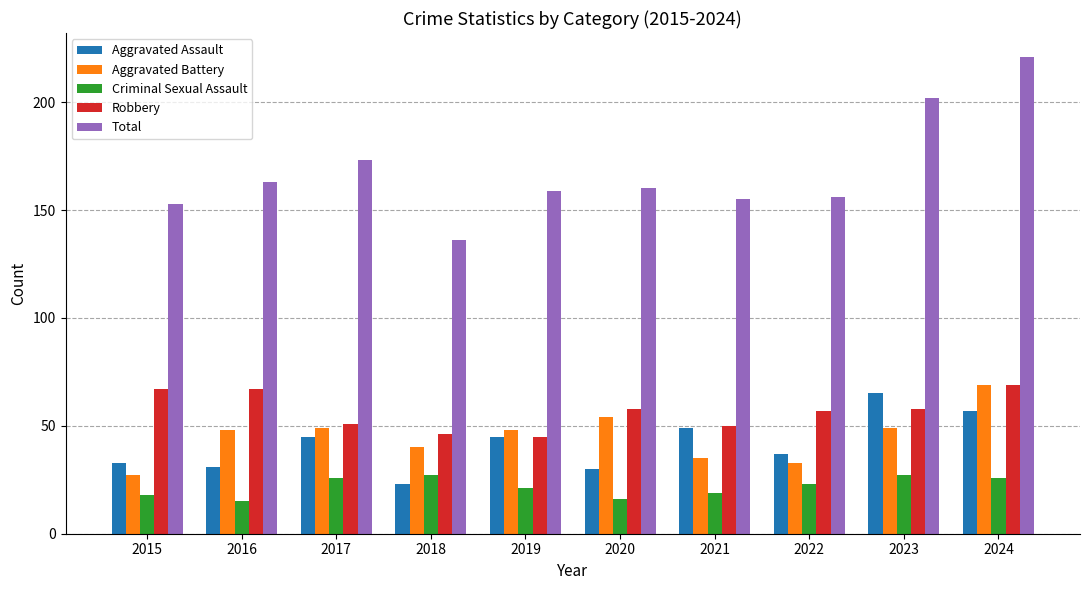

Between 2017 and 2019, which series saw the biggest shift?

Total